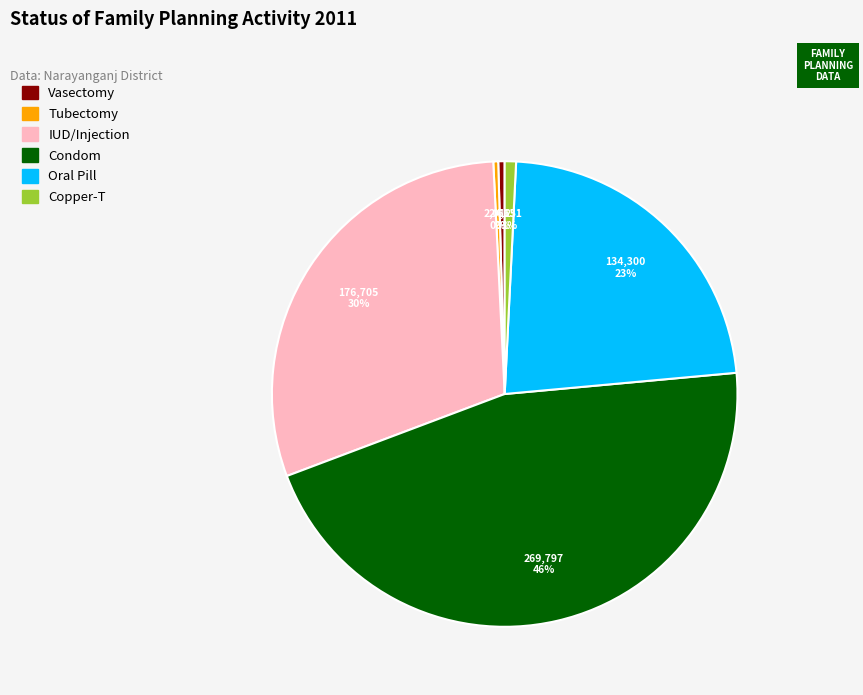

Does Vasectomy account for over 50% of the chart?

No